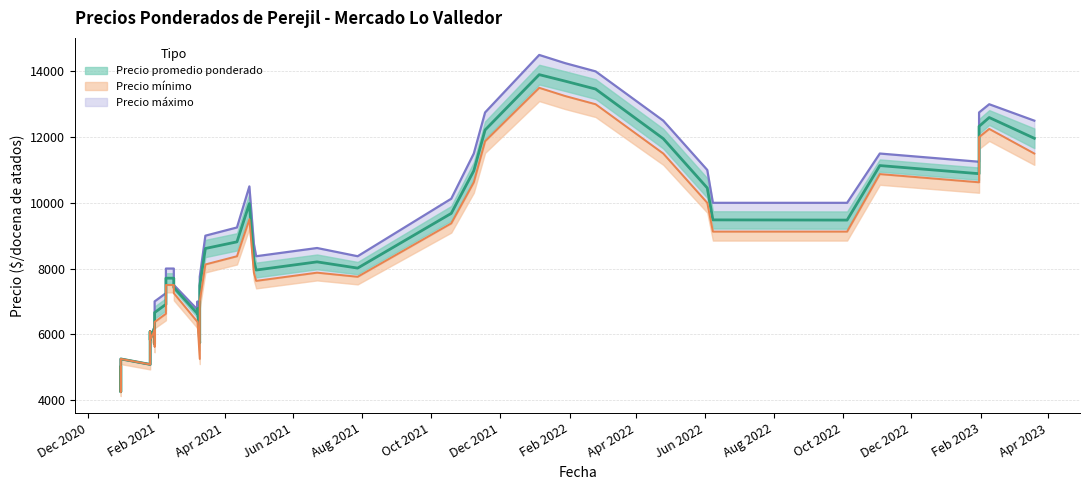

How many lines are shown in the chart?

3